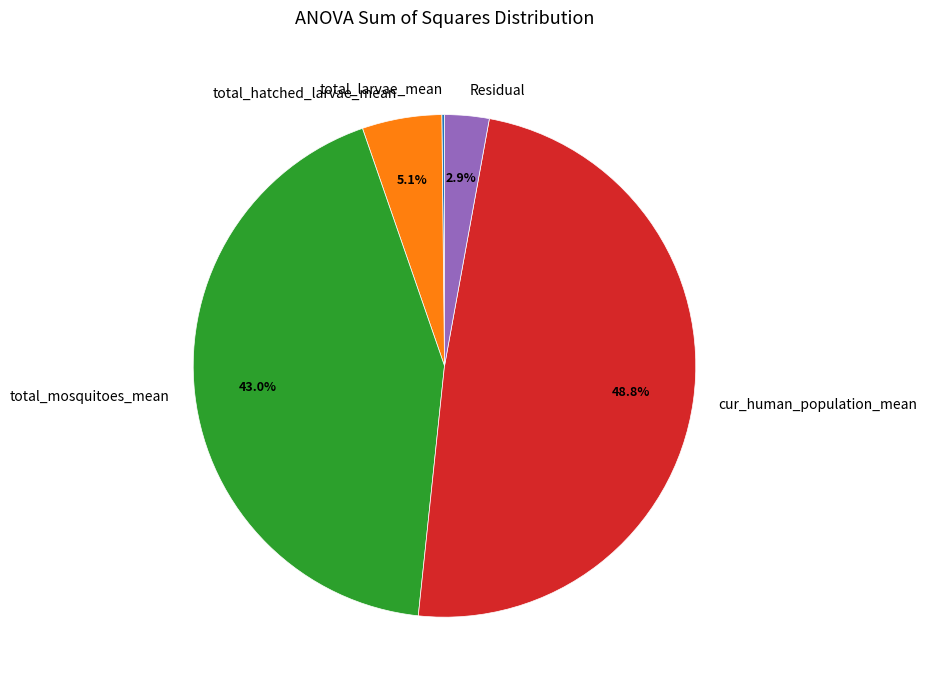

True or false: Residual accounts for 16% of the total.

False